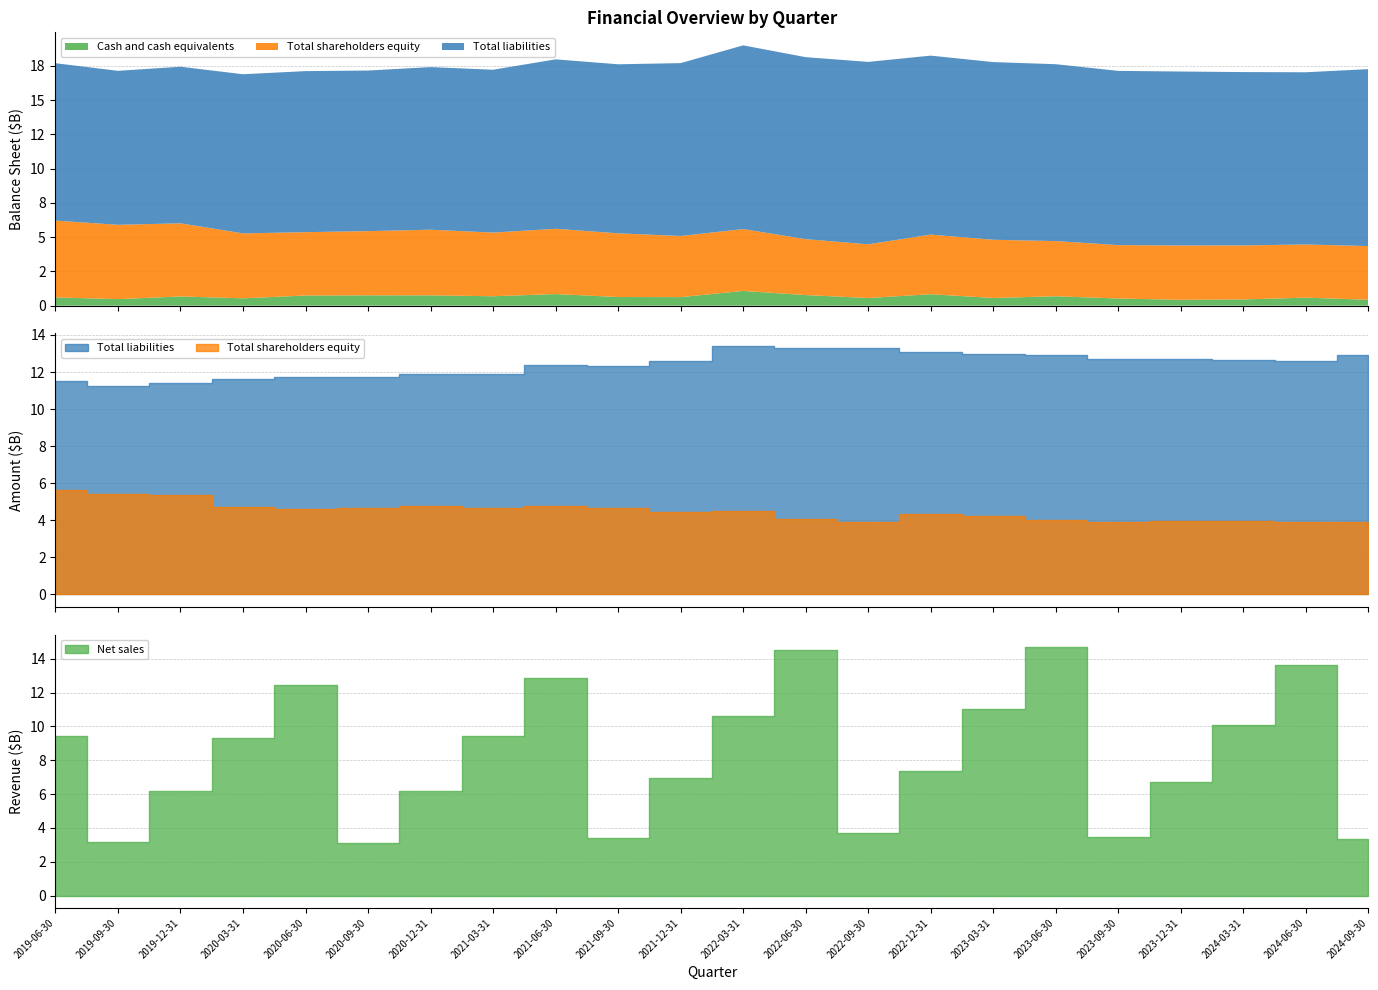

Is the value of Net sales at 2023-12-31 greater than the value of Total liabilities at 2019-12-31?

No